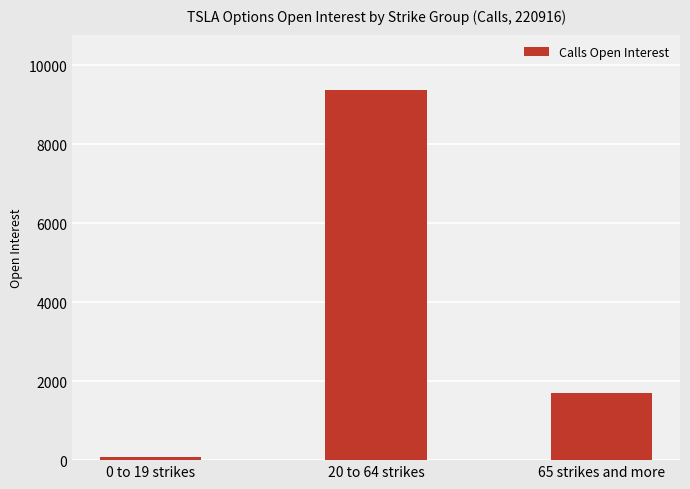

Approximately how many times larger is the value at 65 strikes and more compared to 0 to 19 strikes?

20.5